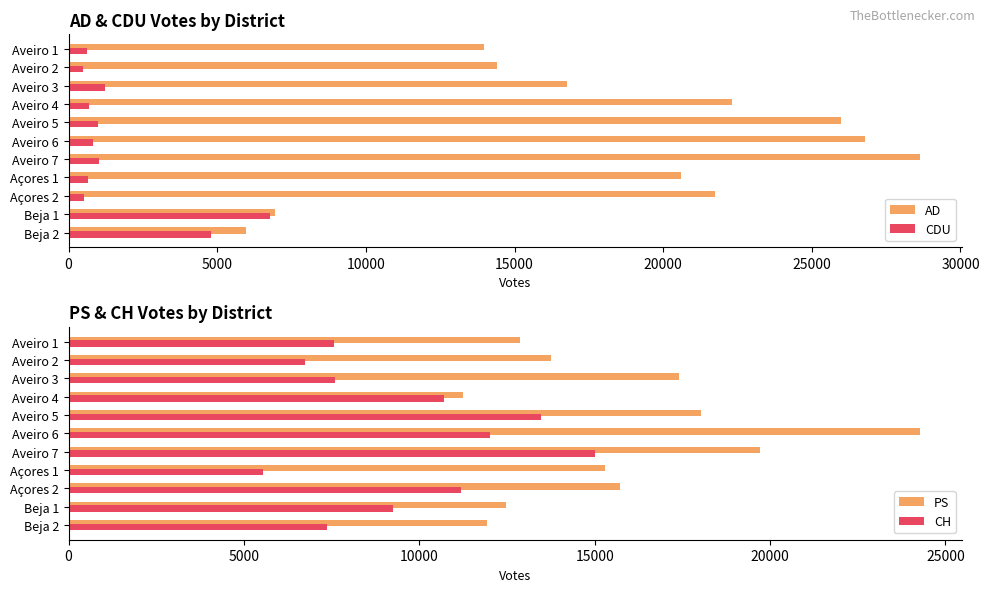

What is the difference between the AD values at Aveiro 5 and Aveiro 1?

12009